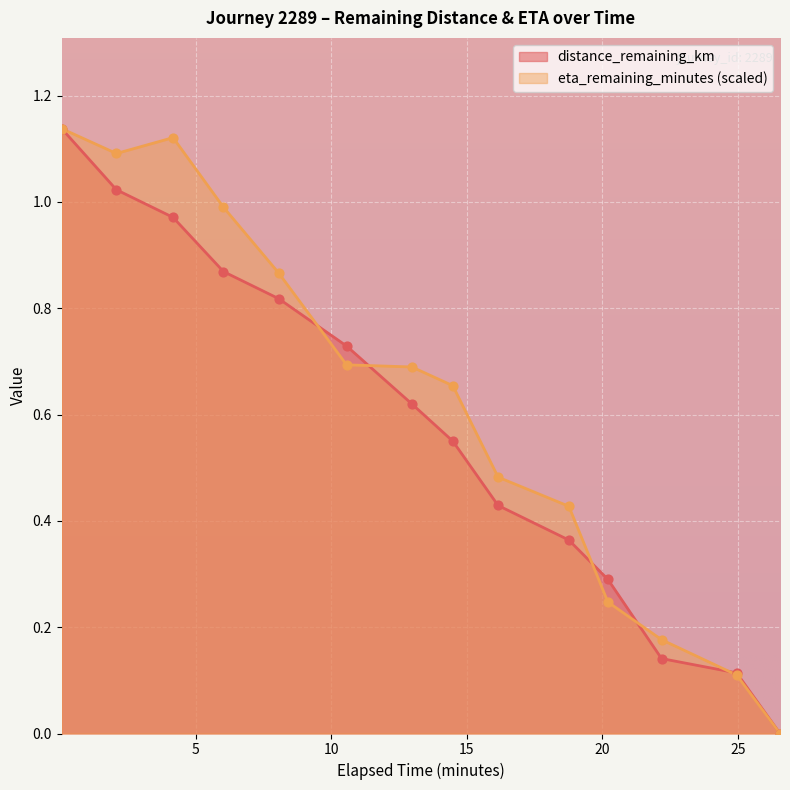

At which category is the sum across all series the highest?

0.06